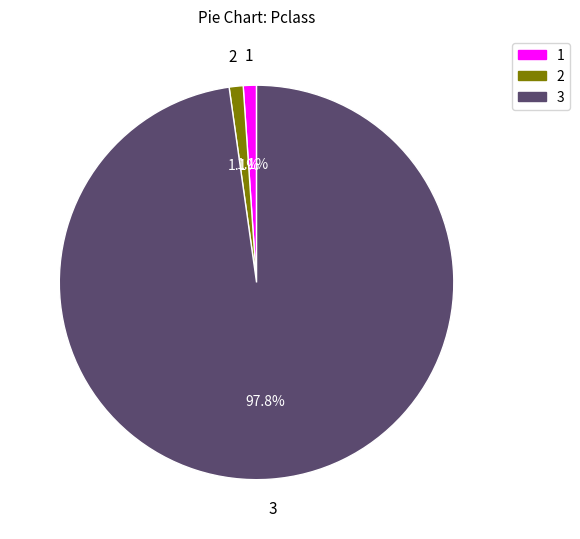

What portion of the pie excludes 1?

98.9%